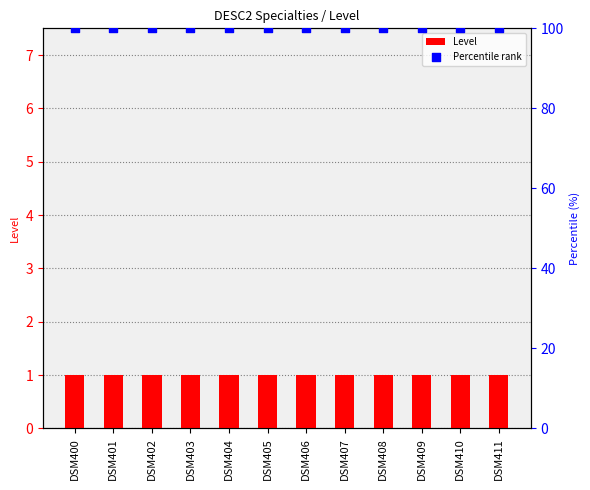

At which category is the sum across all series the highest?

DSM400